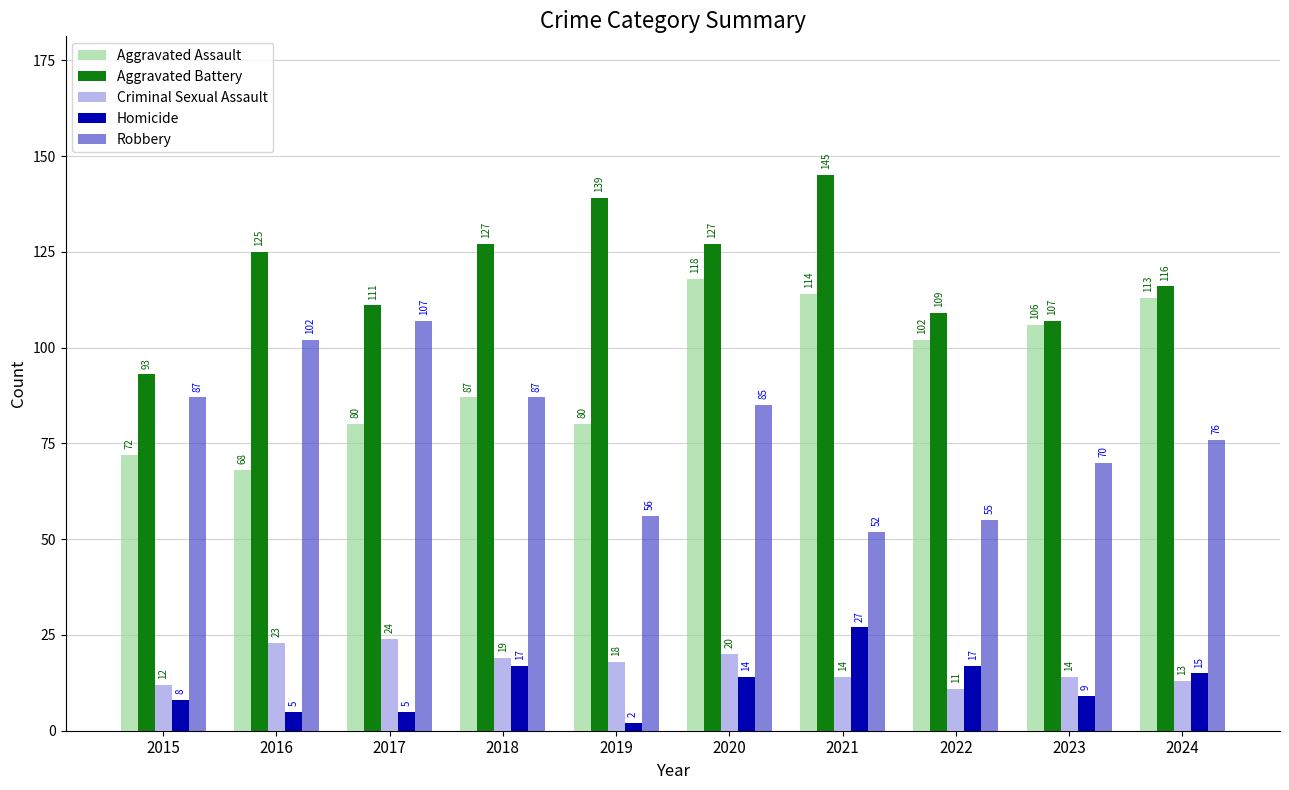

The value of Aggravated Battery at 2016 is 202. True or false?

False